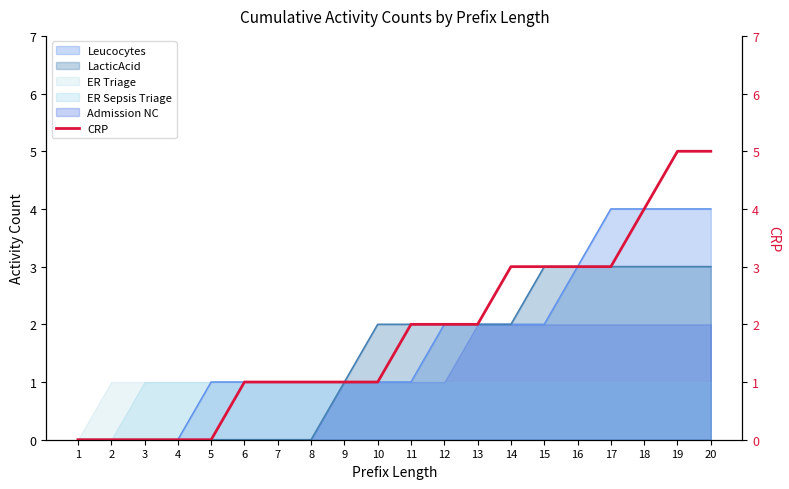

What is the difference between the second highest and minimum values?

5